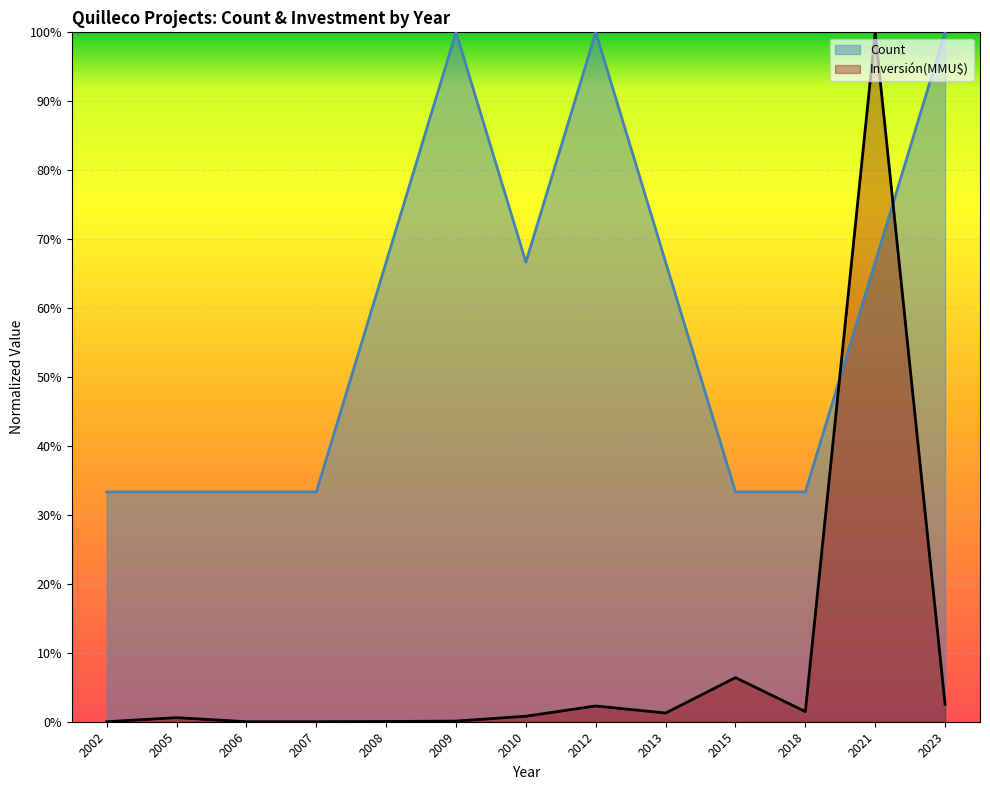

Reading left to right, extract all data points from this chart.

Count: 0.3	0.3	0.3	0.3	0.7	1.0	0.7	1.0	0.7	0.3	0.3	0.7	1.0
Inversión(MMU$): 0.0	0.0	0.0	0.0	0.0	0.0	0.0	0.0	0.0	0.1	0.0	1.0	0.0